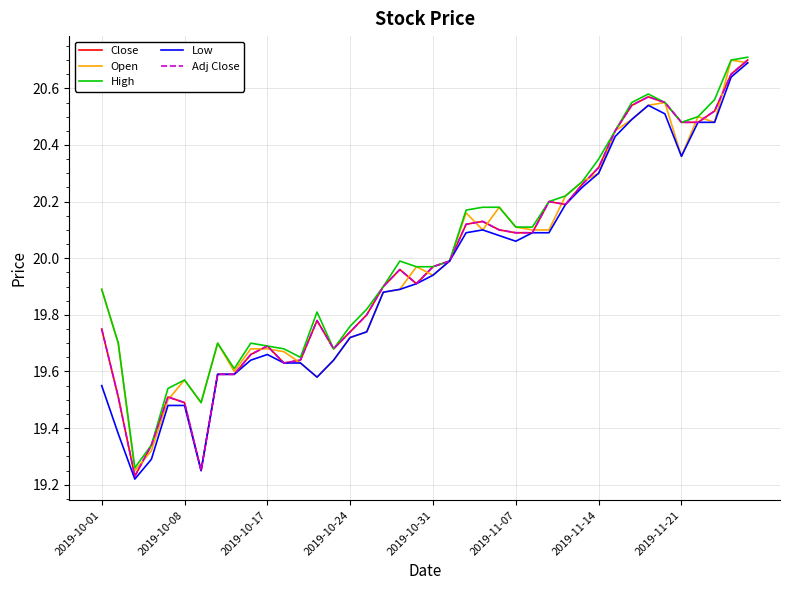

Does the chart display data point markers on the line(s)?

No